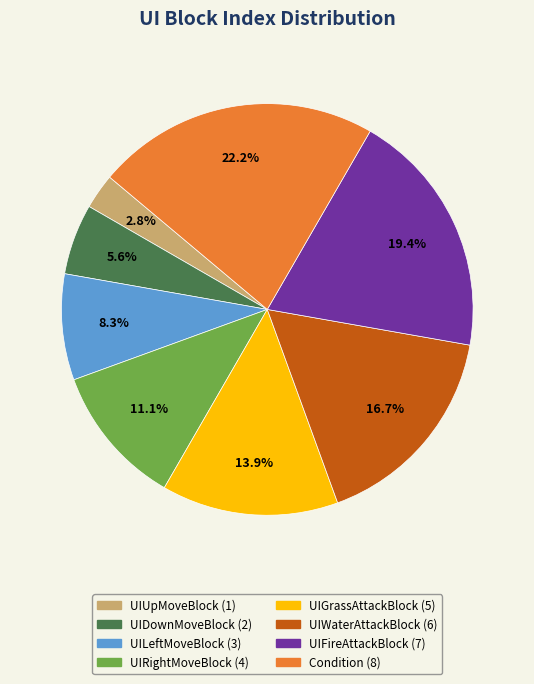

Which slice is the largest?

Condition